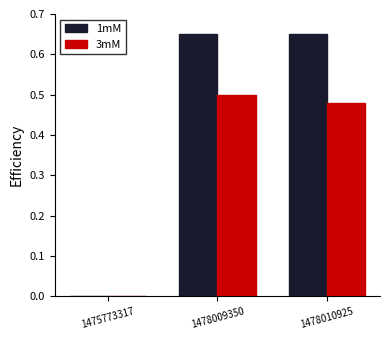

True or false: 3mM has a value of 0.0 at 1475773317.

True